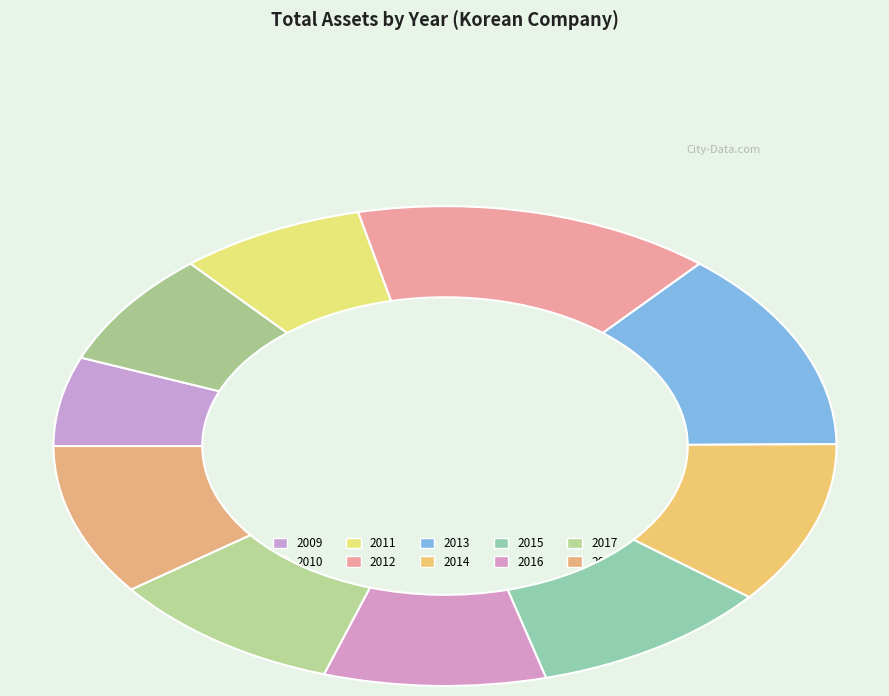

What is the change in value from 2010 to 2014?

+49830076